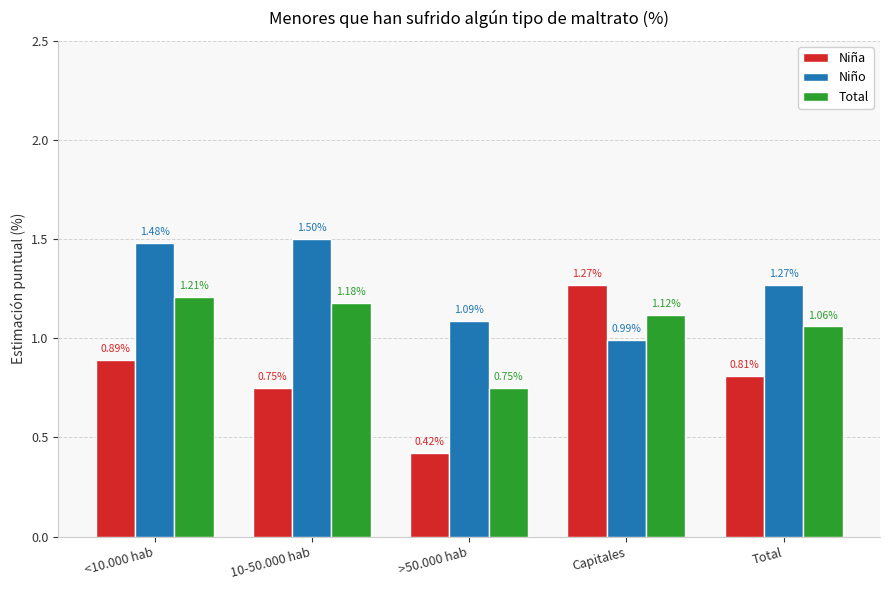

Where is Niño nearest to the value 1?

Capitales